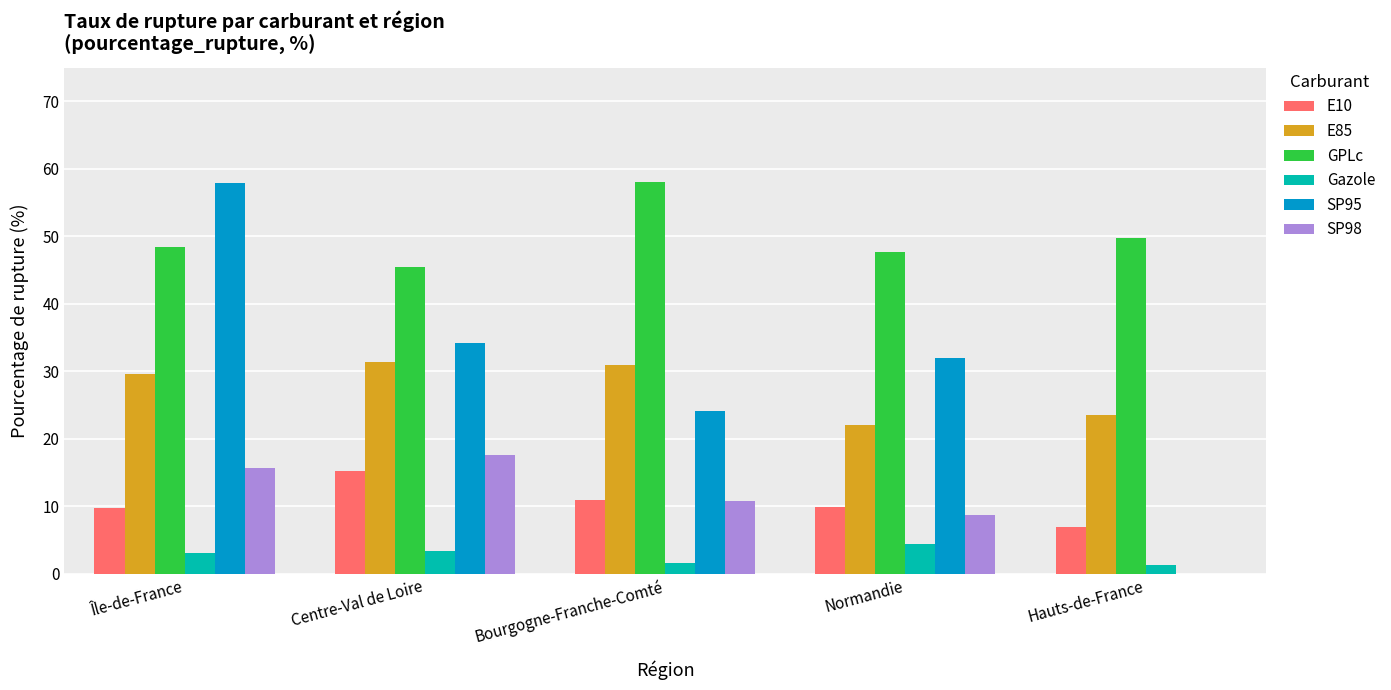

Between Île-de-France and Bourgogne-Franche-Comté, which series saw the biggest shift?

SP95